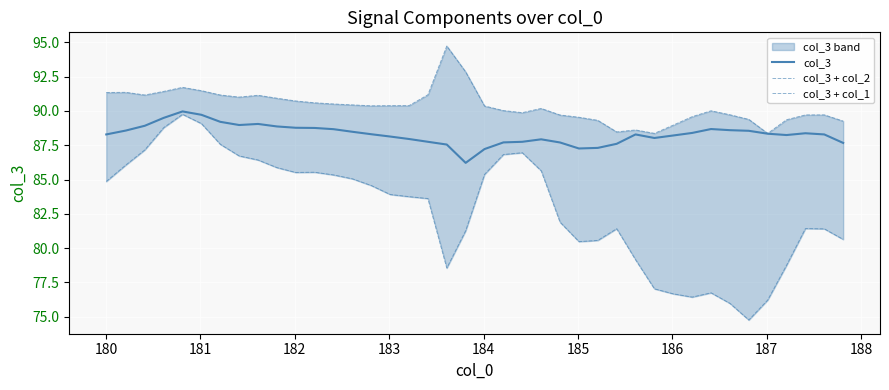

True or false: col_3 + col_2 and col_3 intersect in this chart.

False